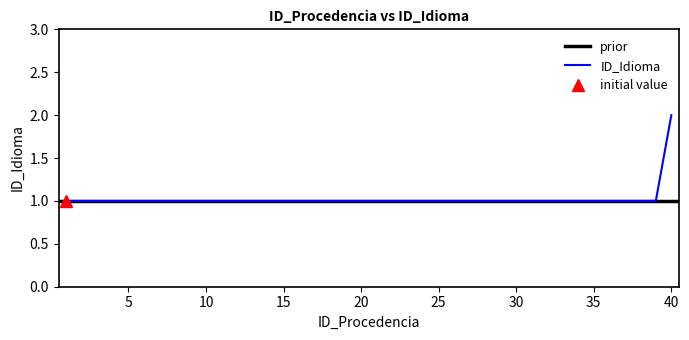

Where is the data nearest to the value 1?

1